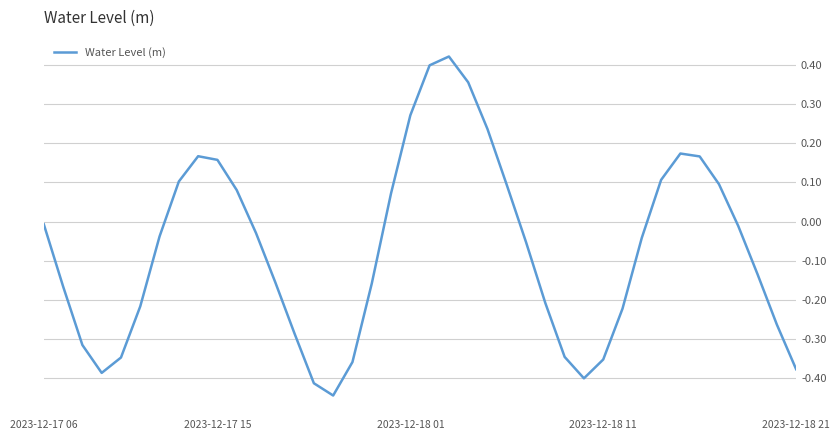

What is the difference between the maximum and minimum values?

0.9